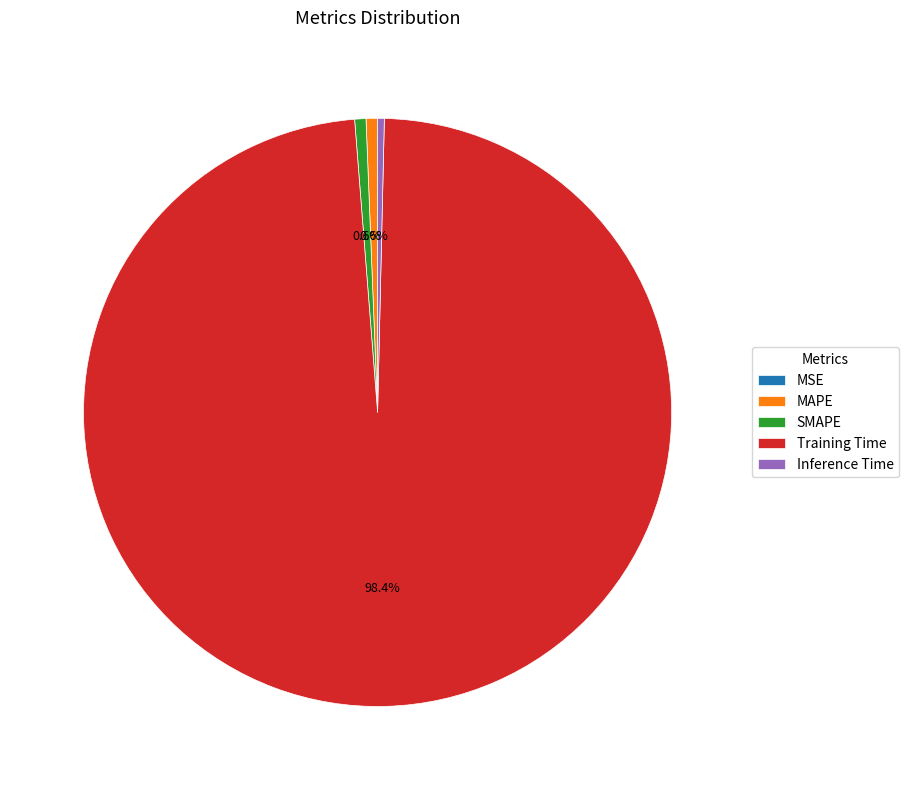

To the nearest percent, what is the average slice percentage?

20%